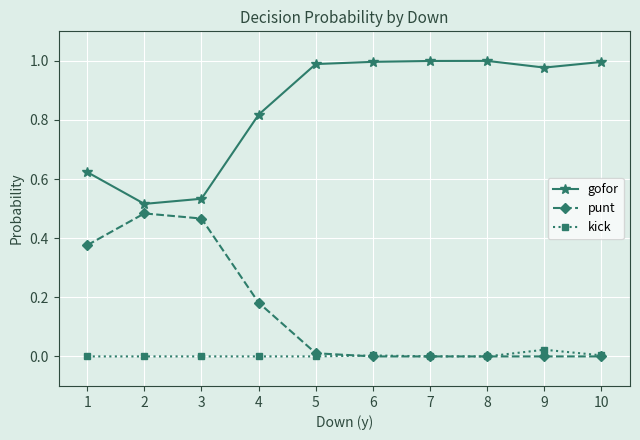

True or false: kick has a value of 0.0 at 3.

True